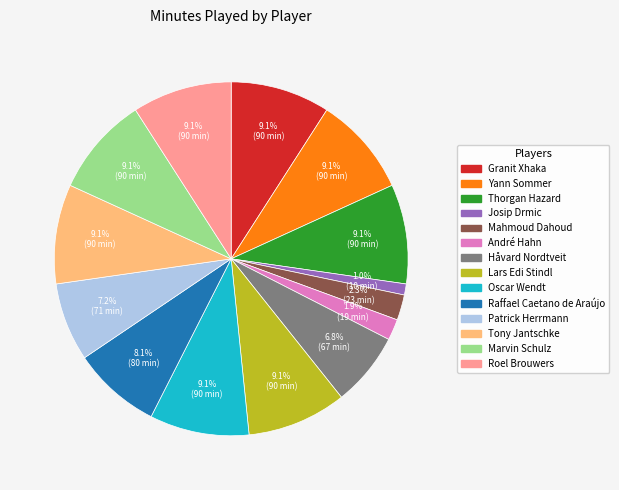

Do Roel Brouwers and Raffael Caetano de Araújo together represent more than half of the pie?

No